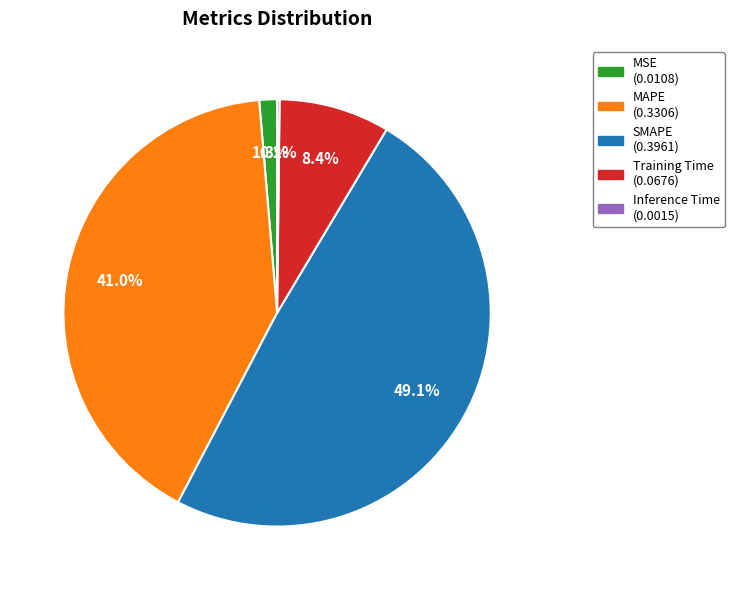

Which category has the biggest portion of the pie?

SMAPE